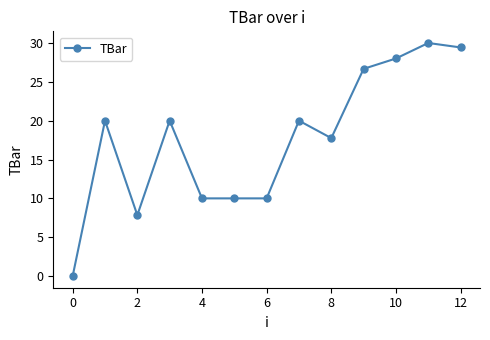

What is the average value?

17.7